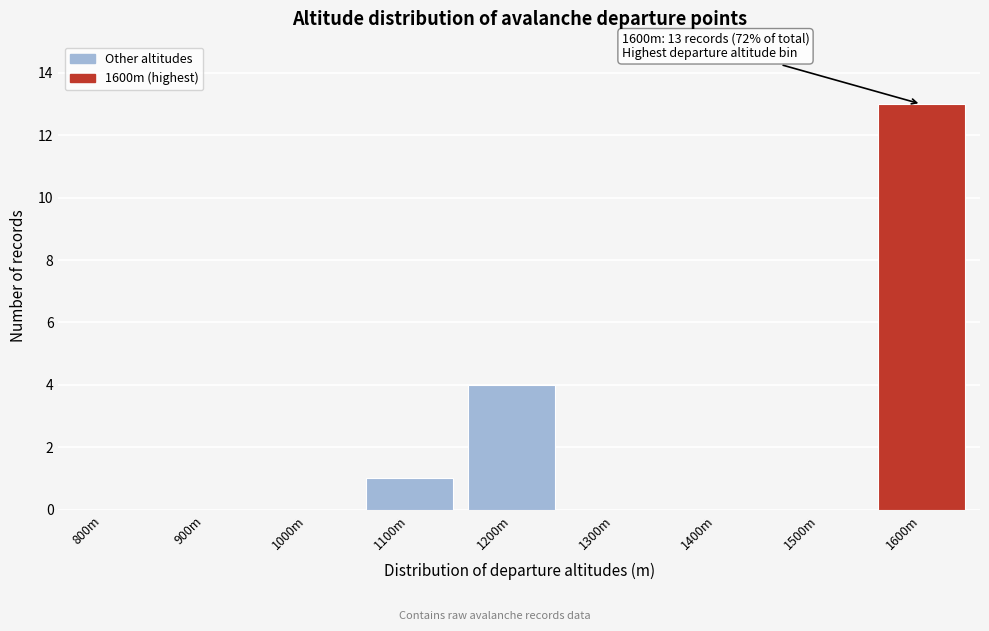

Reading left to right, extract all data points from this chart.

800m=0	900m=0	1000m=0	1100m=1	1200m=4	1300m=0	1400m=0	1500m=0	1600m=13